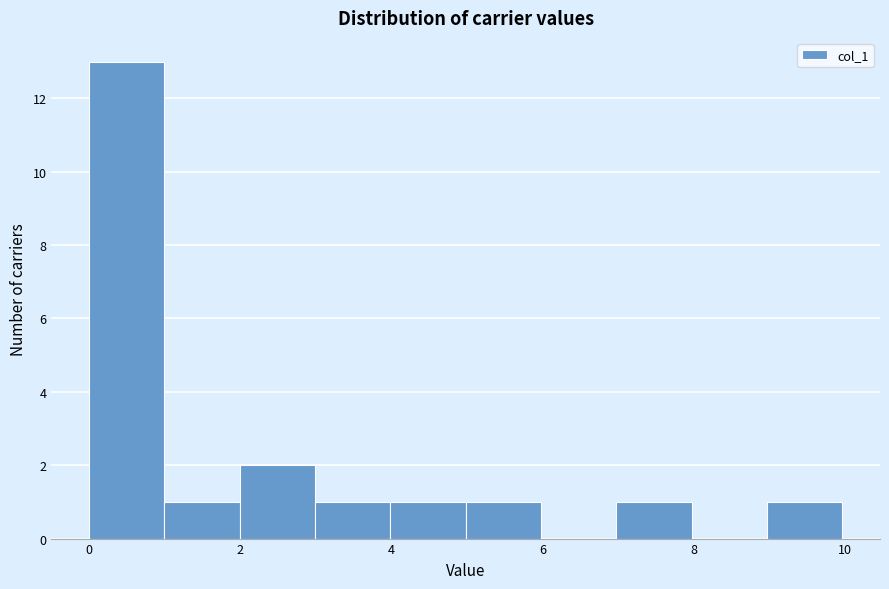

Which range on the x-axis has the tallest bar?

0 to 1